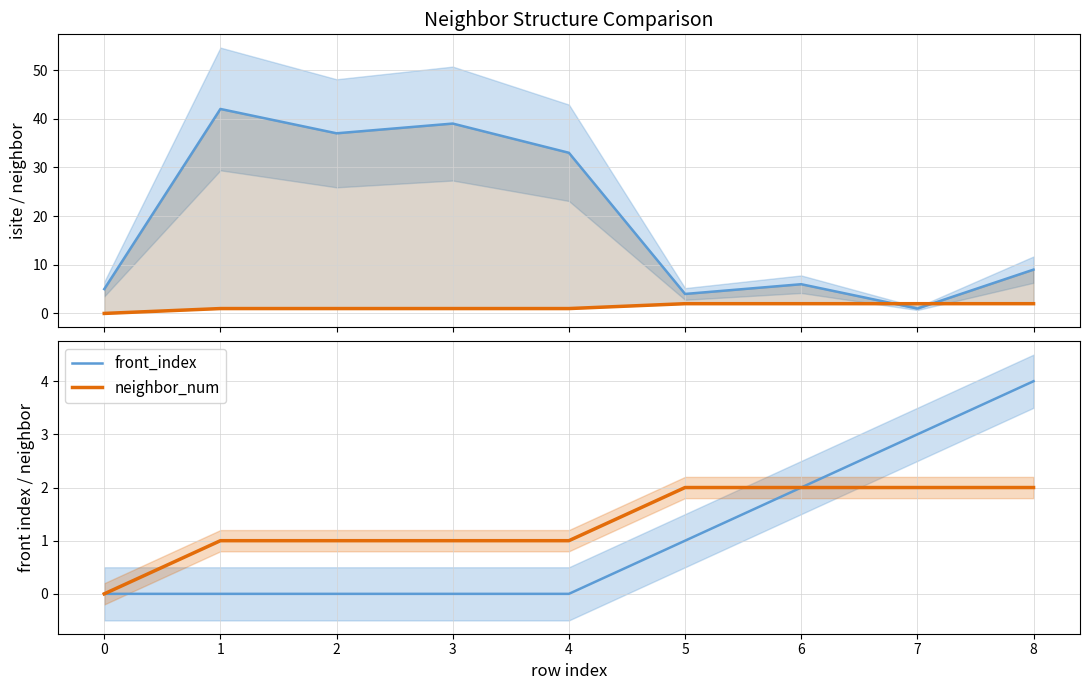

What is the maximum value for front_index?

4